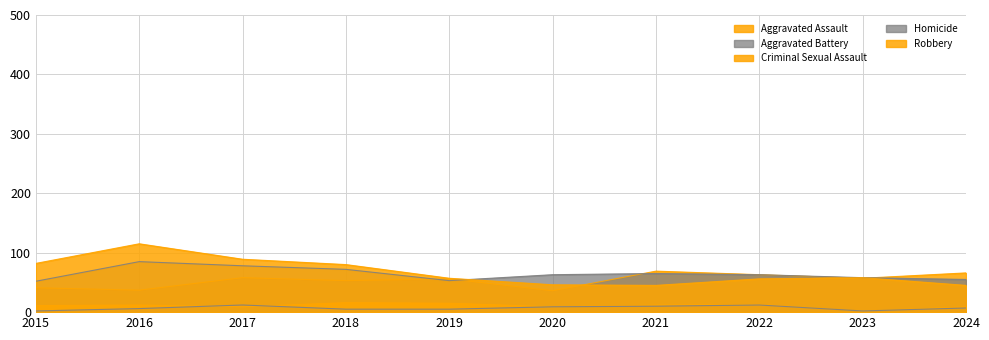

The value of Homicide at 2017 is 12. True or false?

True